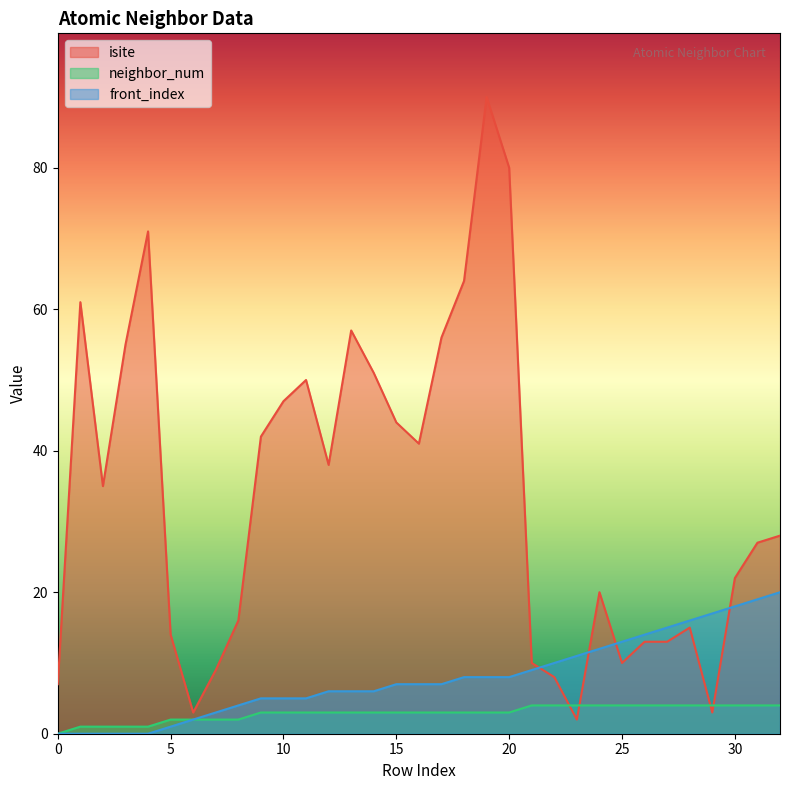

The value of neighbor_num at 9 is 4. True or false?

False